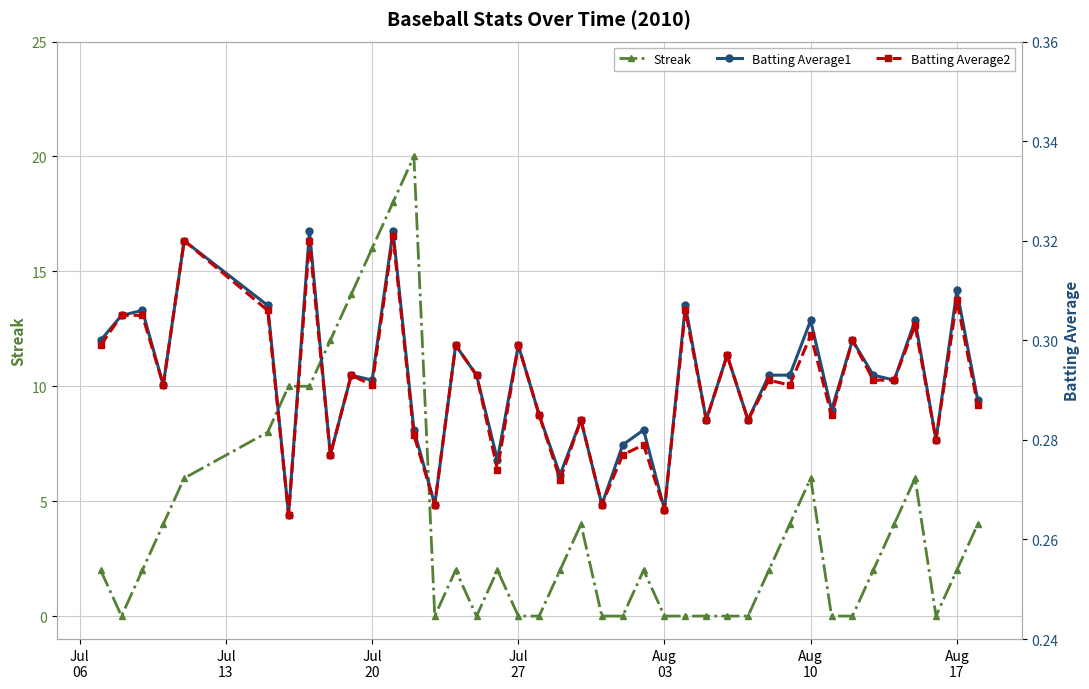

How many lines are shown in the chart?

3